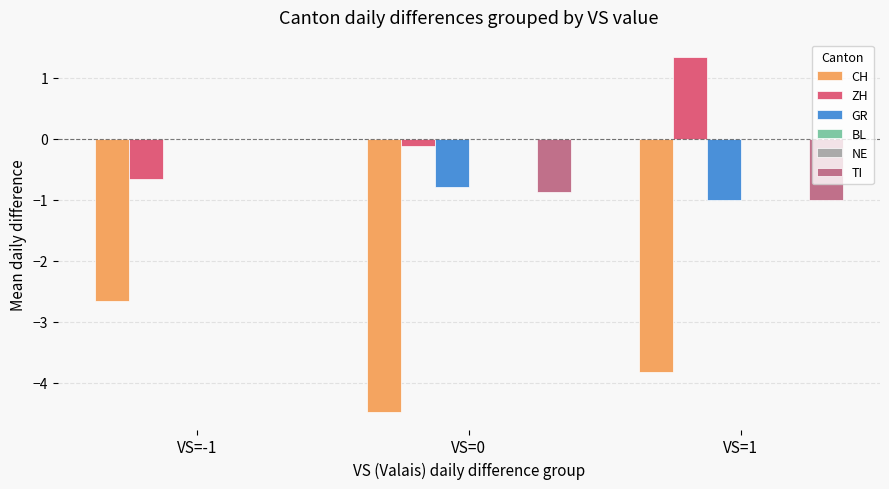

What is the smallest value displayed?

-4.5